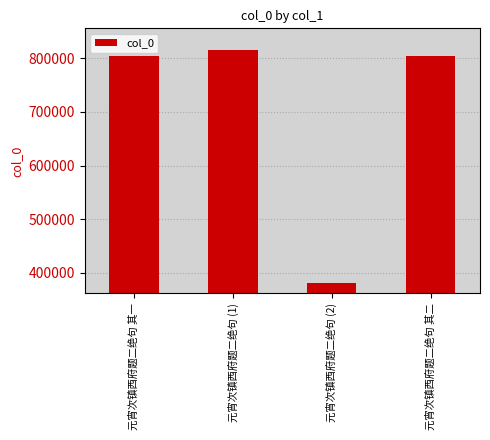

What value does the data have at 元宵次镇西府题二绝句 其一, to the nearest 50?

804350